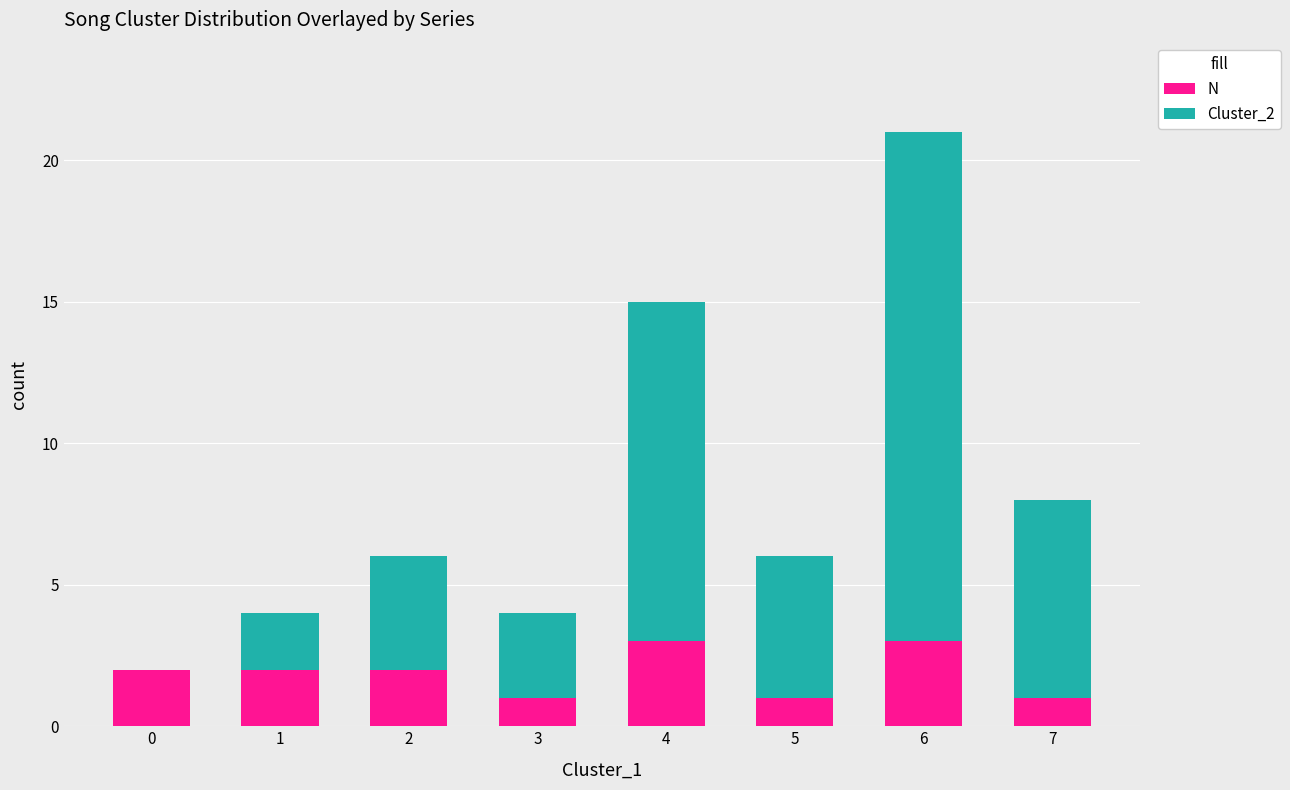

What is the maximum value for N?

3